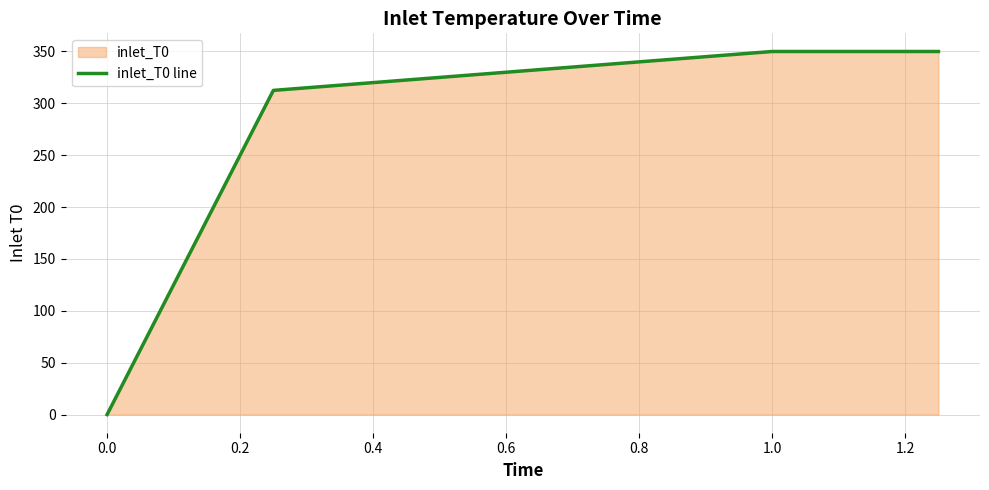

What is the difference between the second highest and second lowest values?

37.5